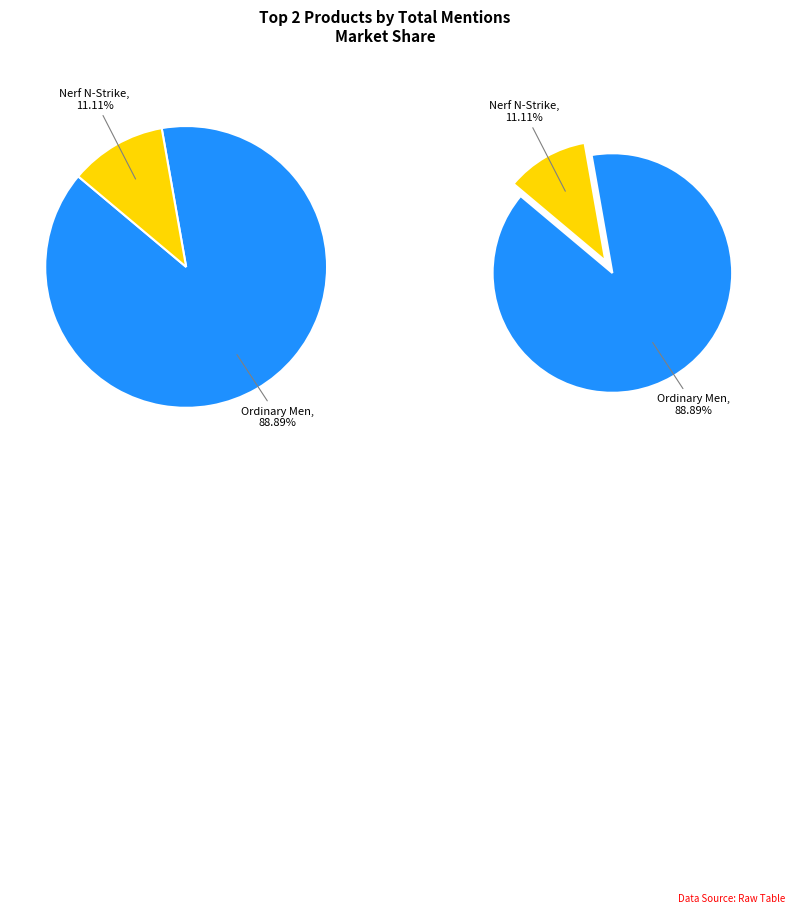

What is the change in value from Ordinary Men: Reserve Police Battalion to Nerf N-Strike Elite Rhino-Fire Blaster?

-7